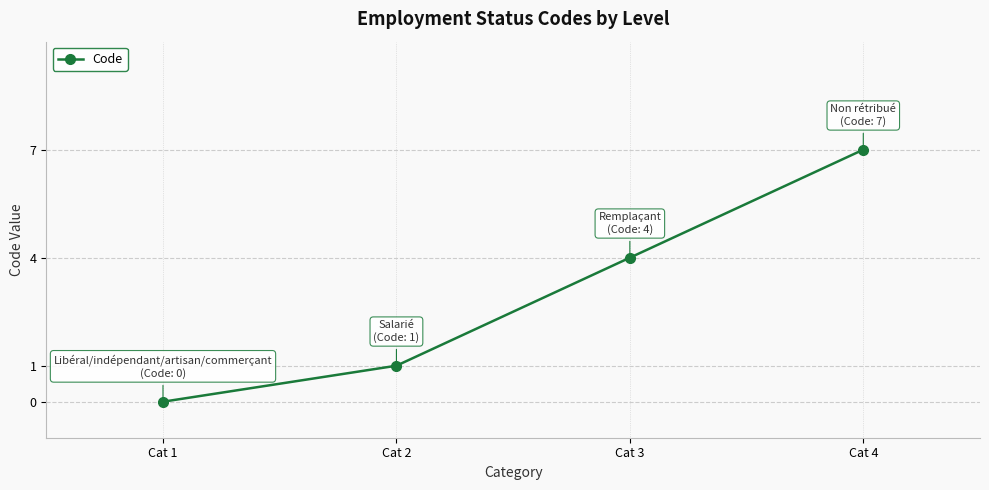

Rank the categories by value from highest to lowest.

Cat 4, Cat 3, Cat 2, Cat 1